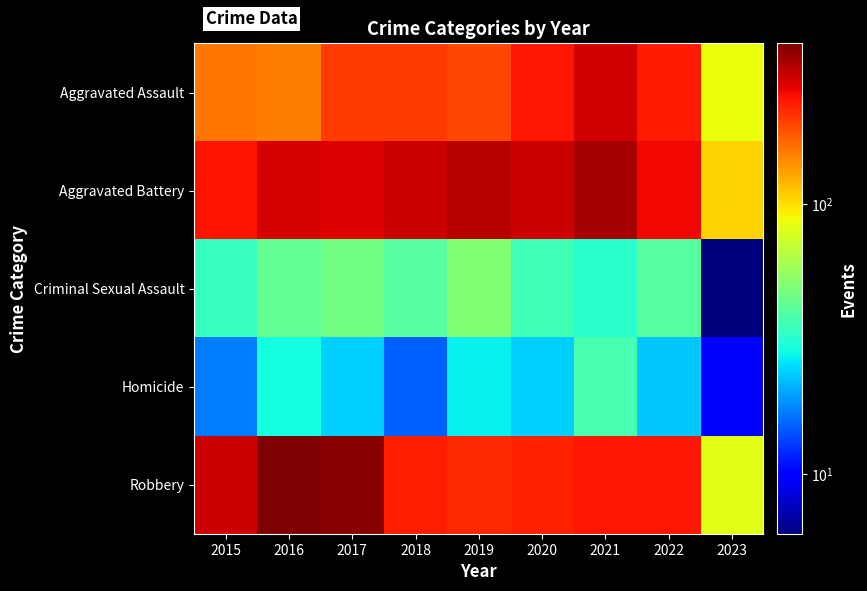

What is the difference between the highest and lowest values at 2017?

357